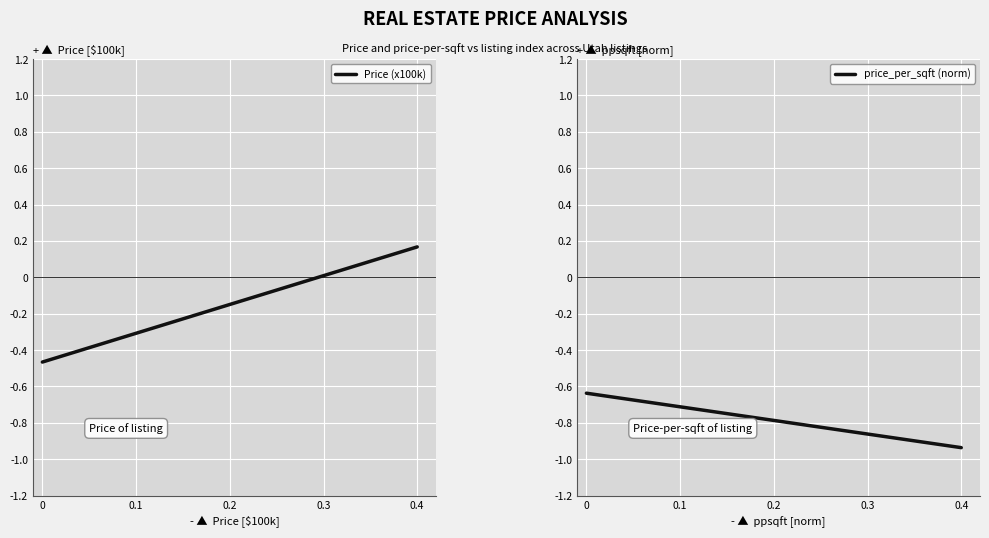

What is the label of the 2nd point from the left?

0.4